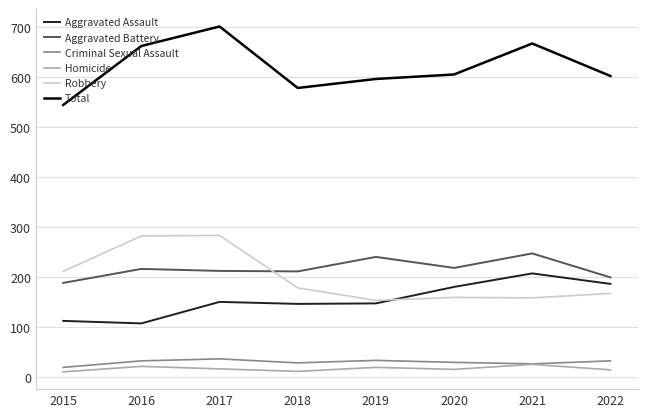

Rank the series at 2022 from highest to lowest value.

Total, Aggravated Battery, Aggravated Assault, Robbery, Criminal Sexual Assault, Homicide